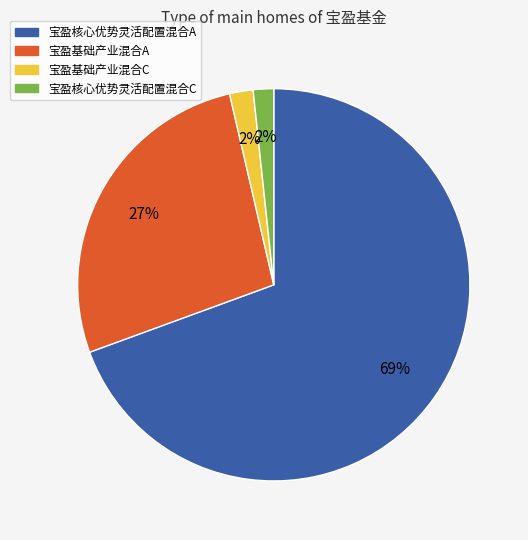

To the nearest percent, what is the average slice percentage?

25%